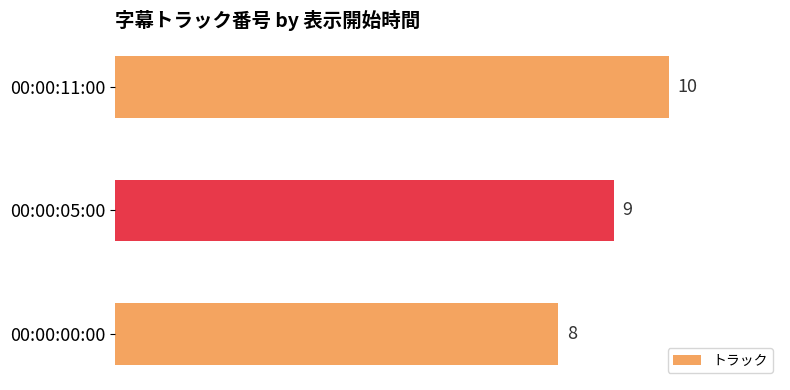

List the labels in order of value, smallest first.

00:00:00:00, 00:00:05:00, 00:00:11:00